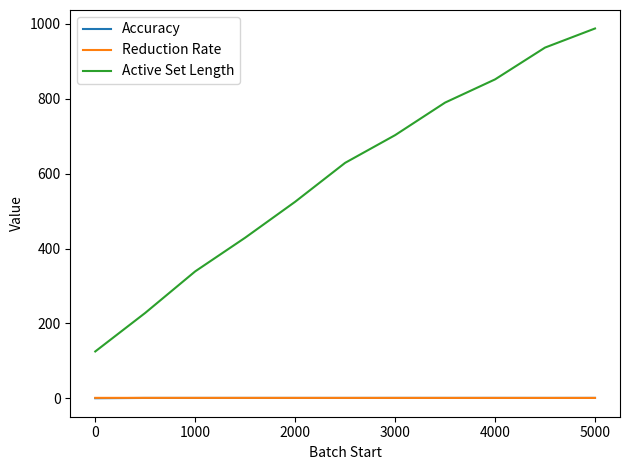

Which series has the widest spread of values?

Active Set Length